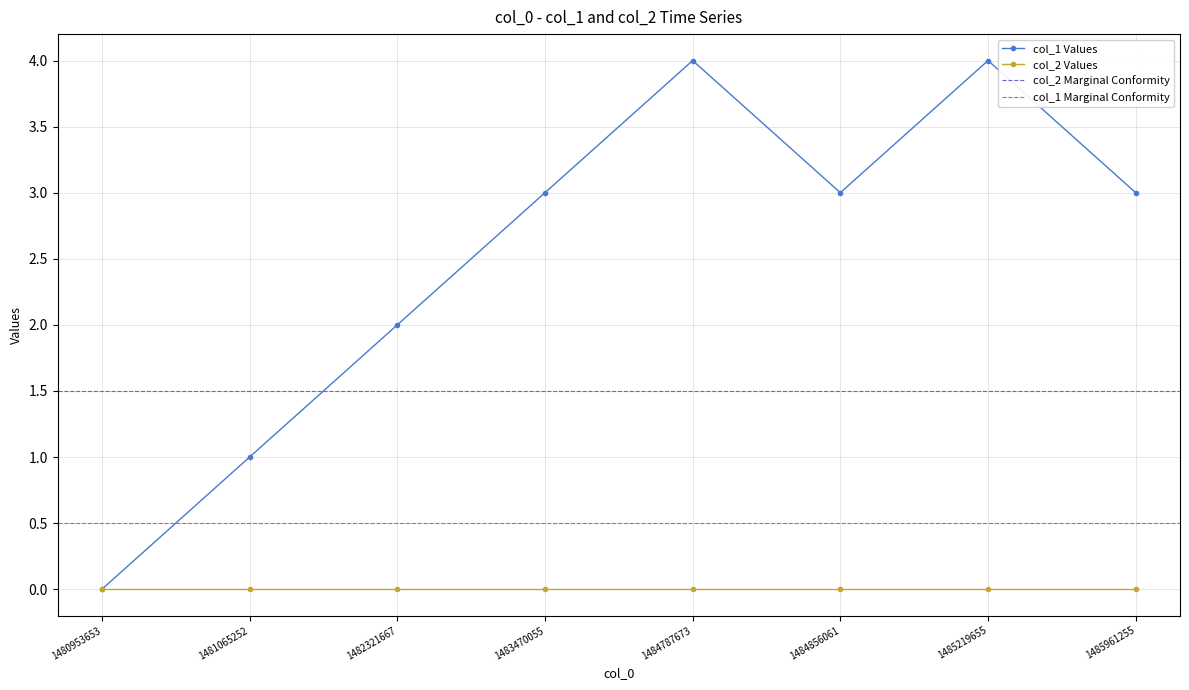

What is the difference between the maximum and second lowest values?

3